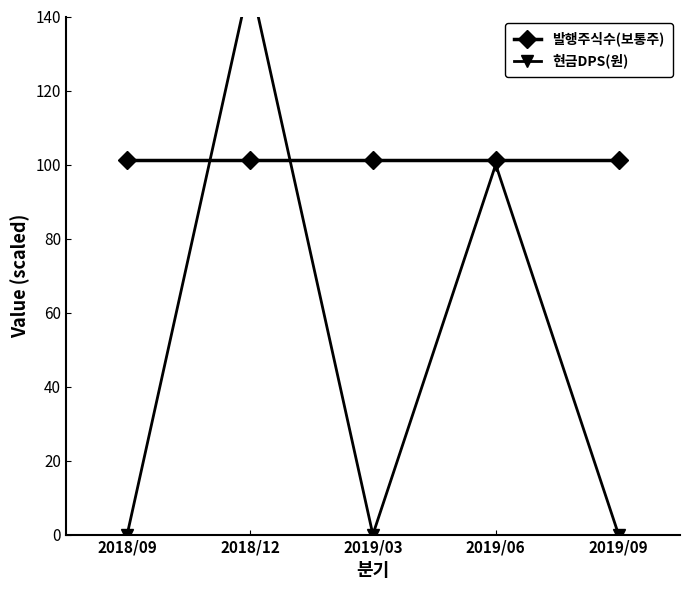

Which series has the largest total across all categories?

발행주식수(보통주)